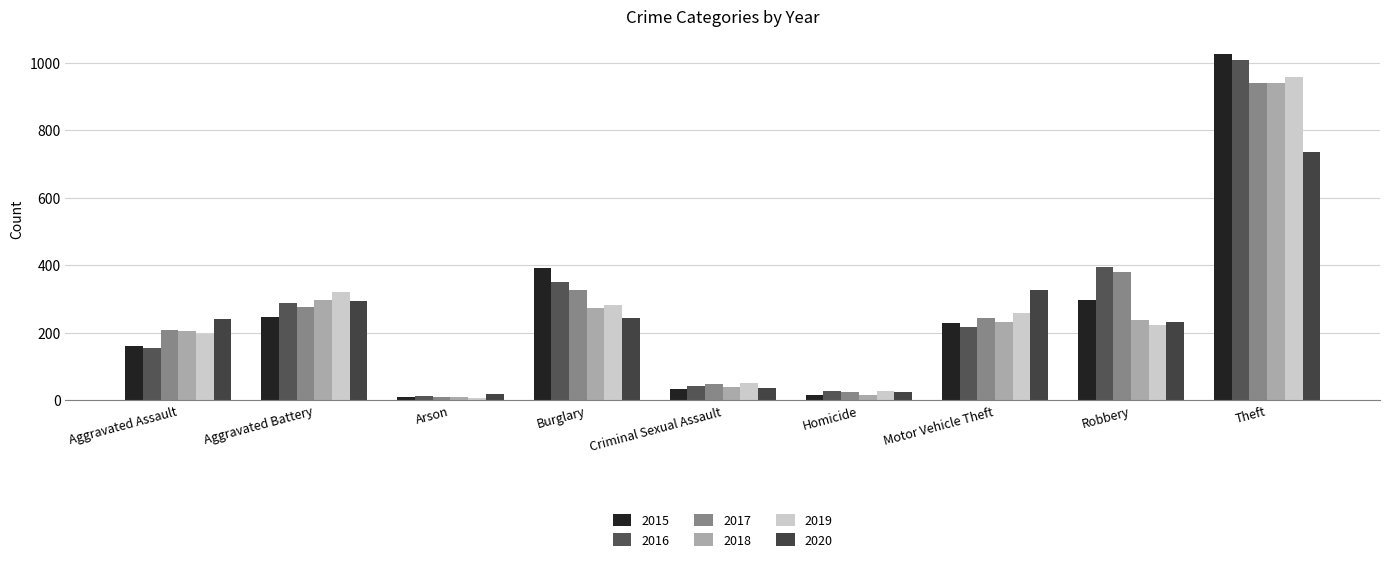

What is the difference between the second highest and minimum values in the 2020 series?

308